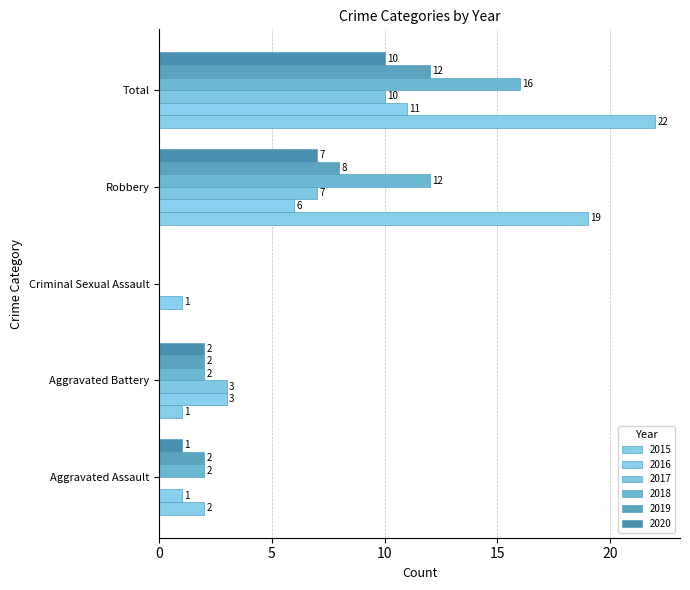

What is the spread (max minus min) of values at Total?

12